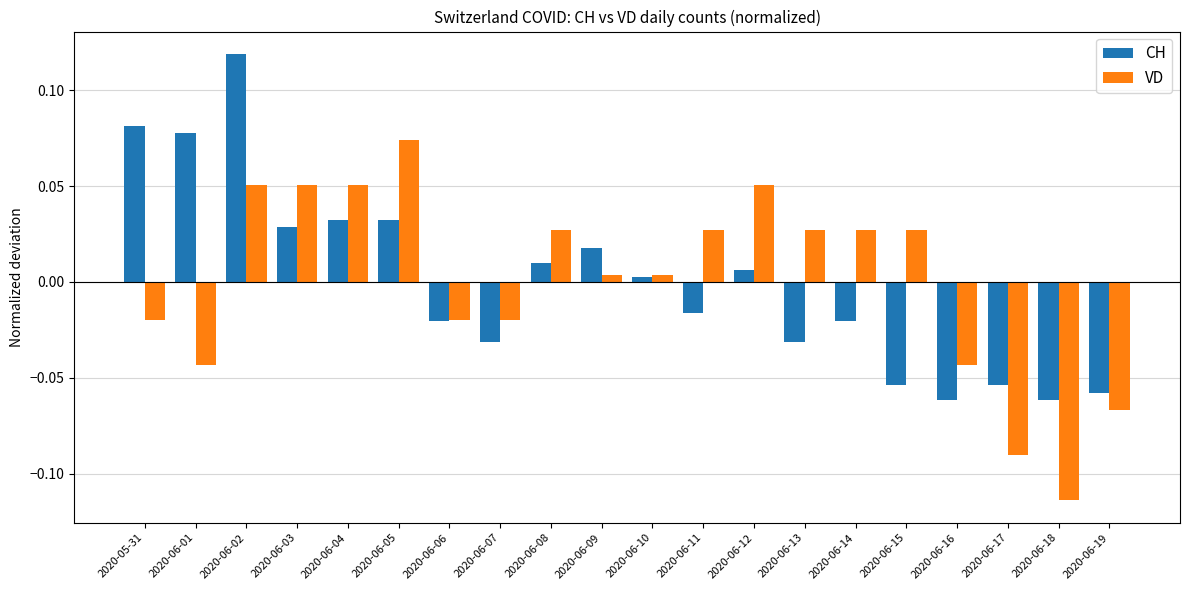

What is the label of the 10th bar from the left?

2020-06-09